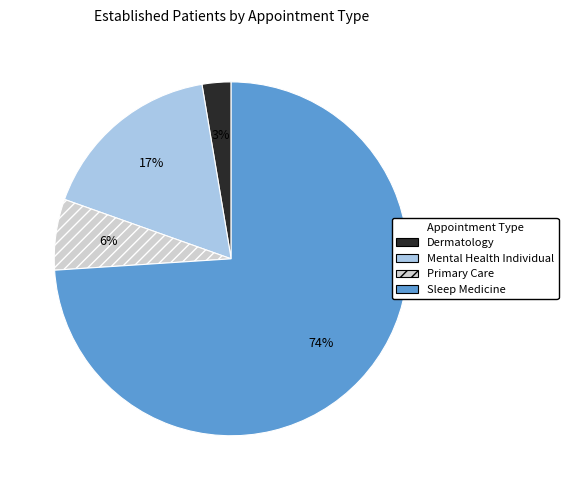

Is there any slice that represents more than half of the pie?

Yes